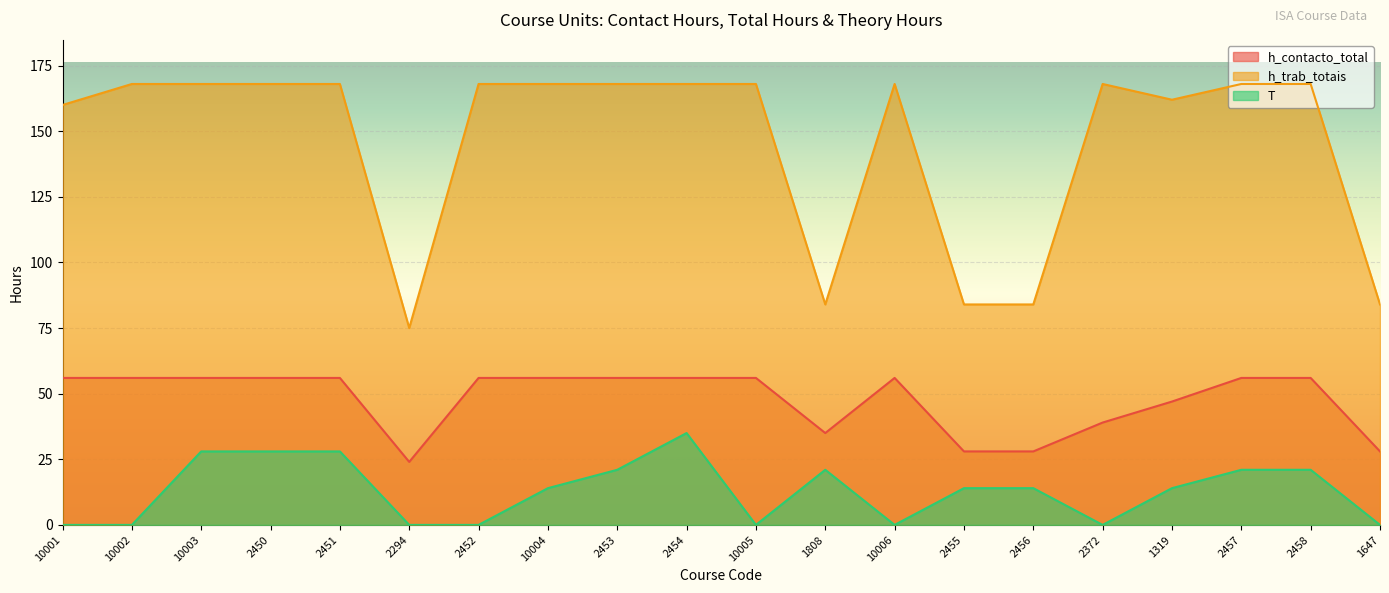

What is the difference between the second highest and minimum values in the h_contacto_total series?

32